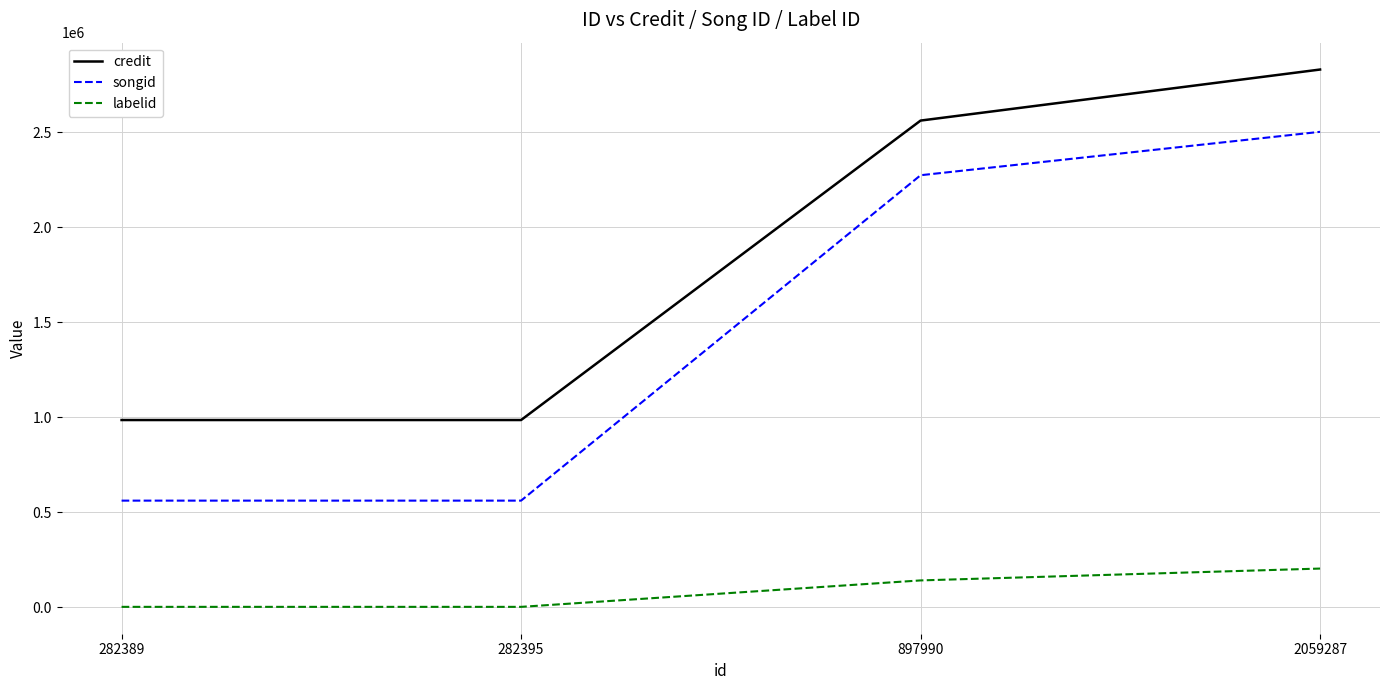

Reading left to right, list all the values displayed in this chart.

credit: 282389=986128	282395=986128	897990=2562481	2059287=2831190
songid: 282389=561811	282395=561811	897990=2274821	2059287=2503267
labelid: 282389=2628	282395=2628	897990=141824	2059287=204201